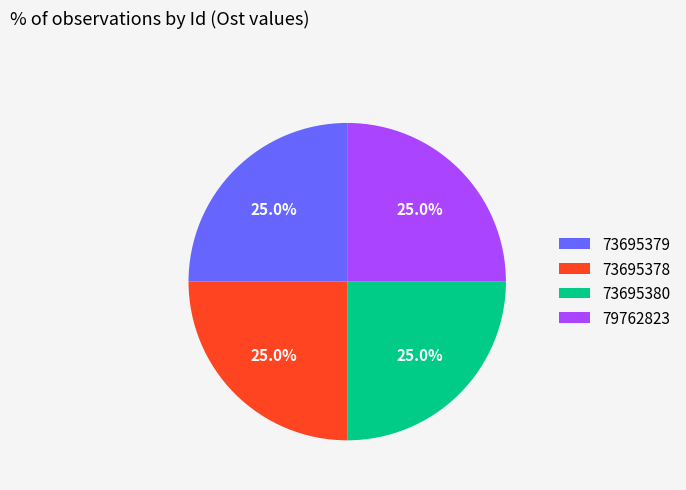

Is it true that 79762823 is 25% of the pie?

True